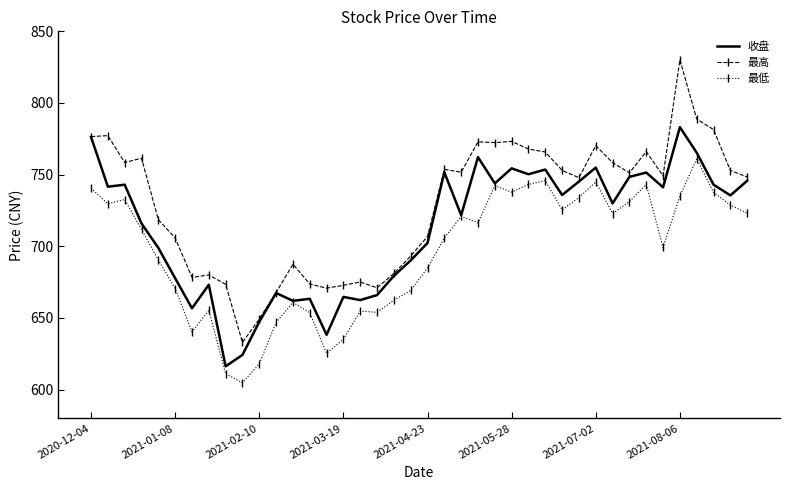

True or false: 最高 and 最低 intersect in this chart.

False